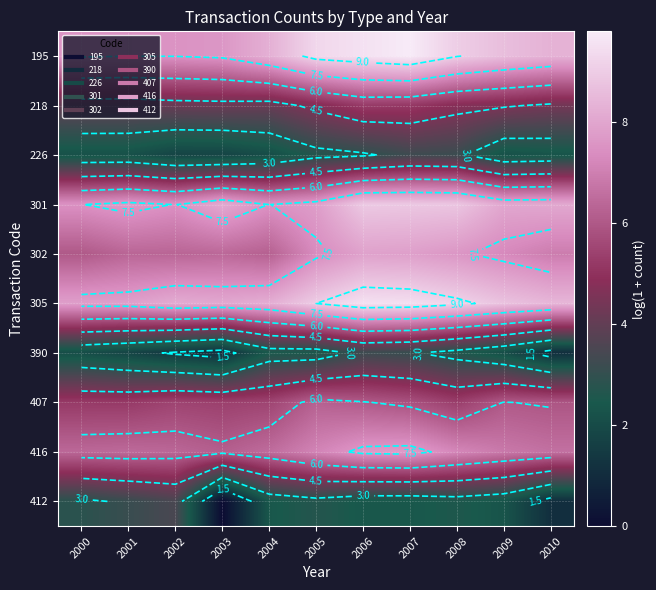

What is the greatest value displayed?

9.8